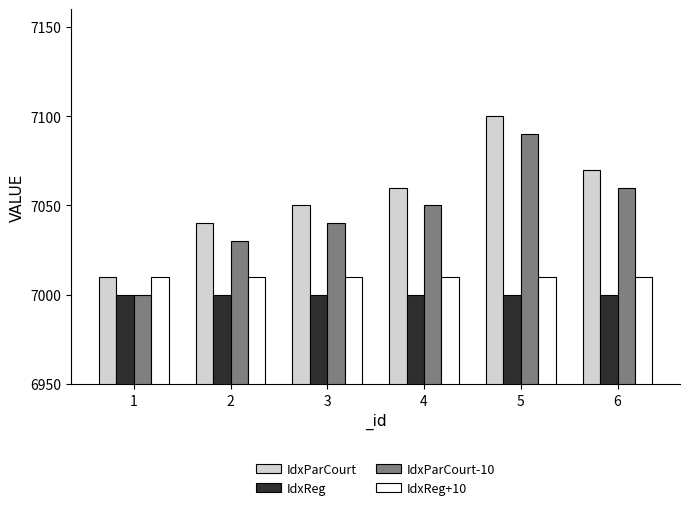

The value of IdxParCourt at 5 is 10722. True or false?

False